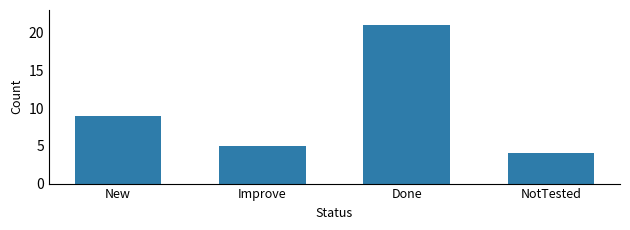

Reading left to right, list all the values displayed in this chart.

9	5	21	4